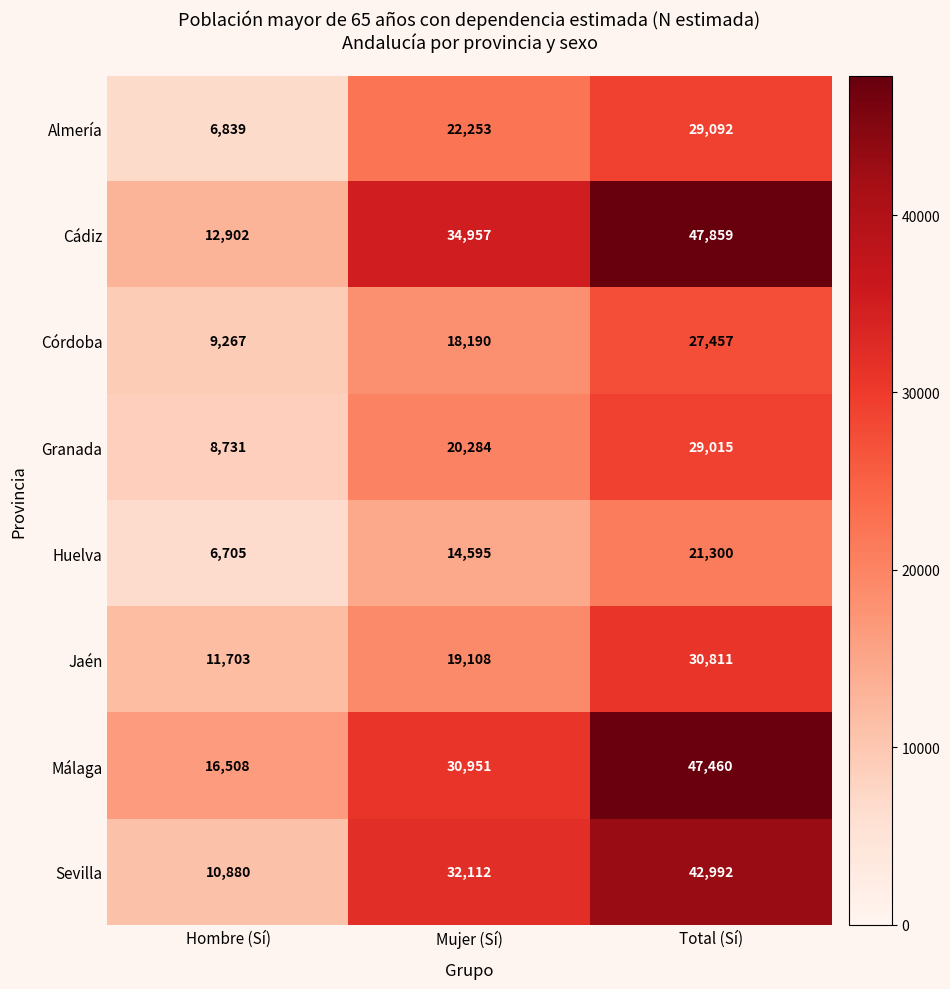

What is the minimum value for Córdoba?

9267